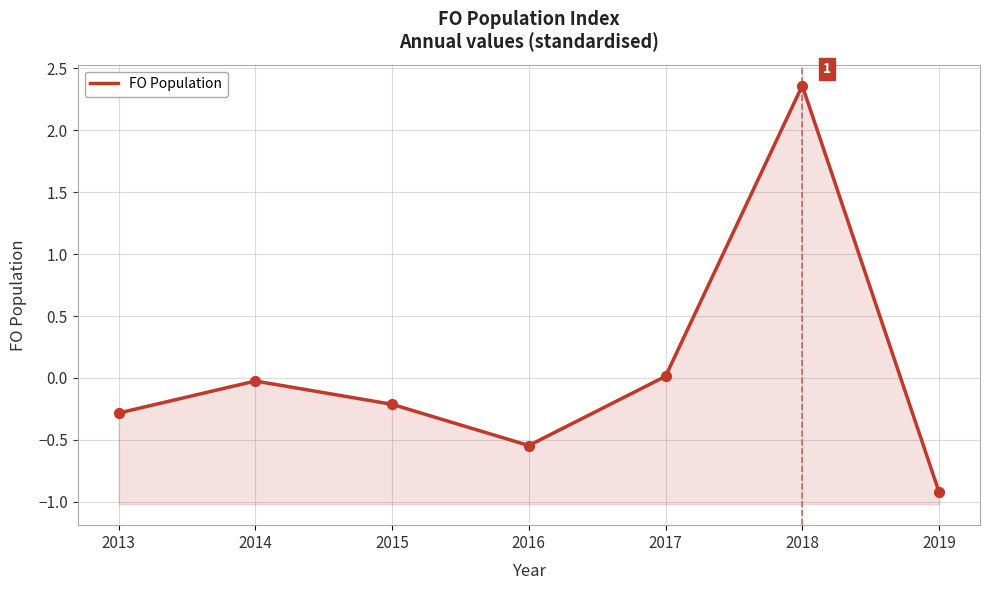

What is the change in value from 2017 to 2018?

+2.3